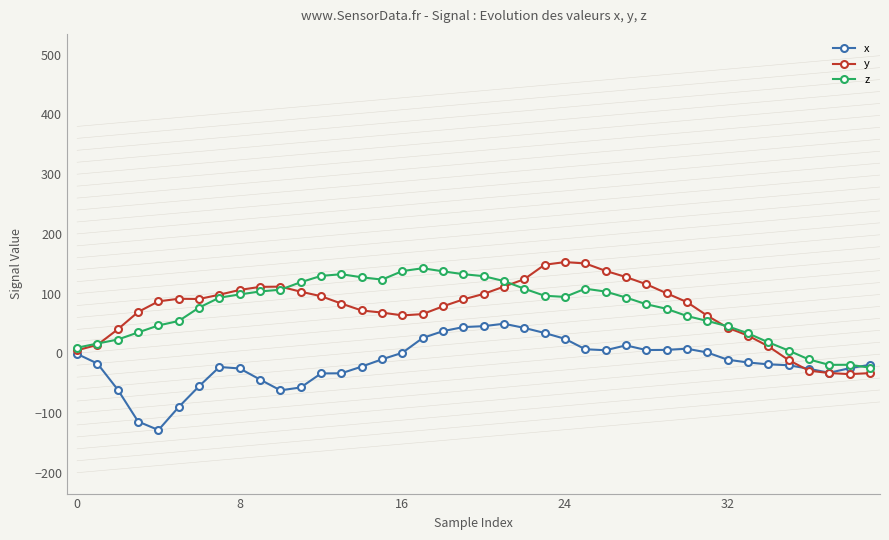

True or false: y has more than 0 interior local peaks.

True